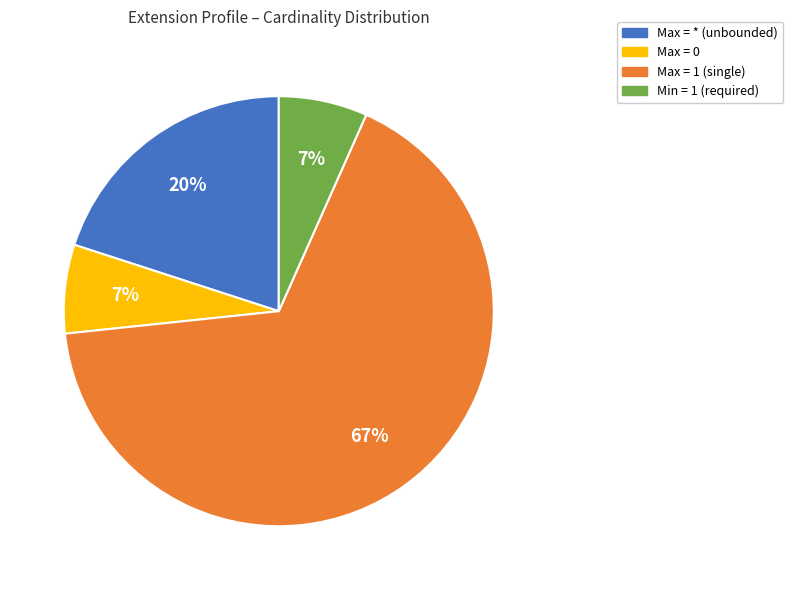

Is there any slice that represents more than half of the pie?

Yes